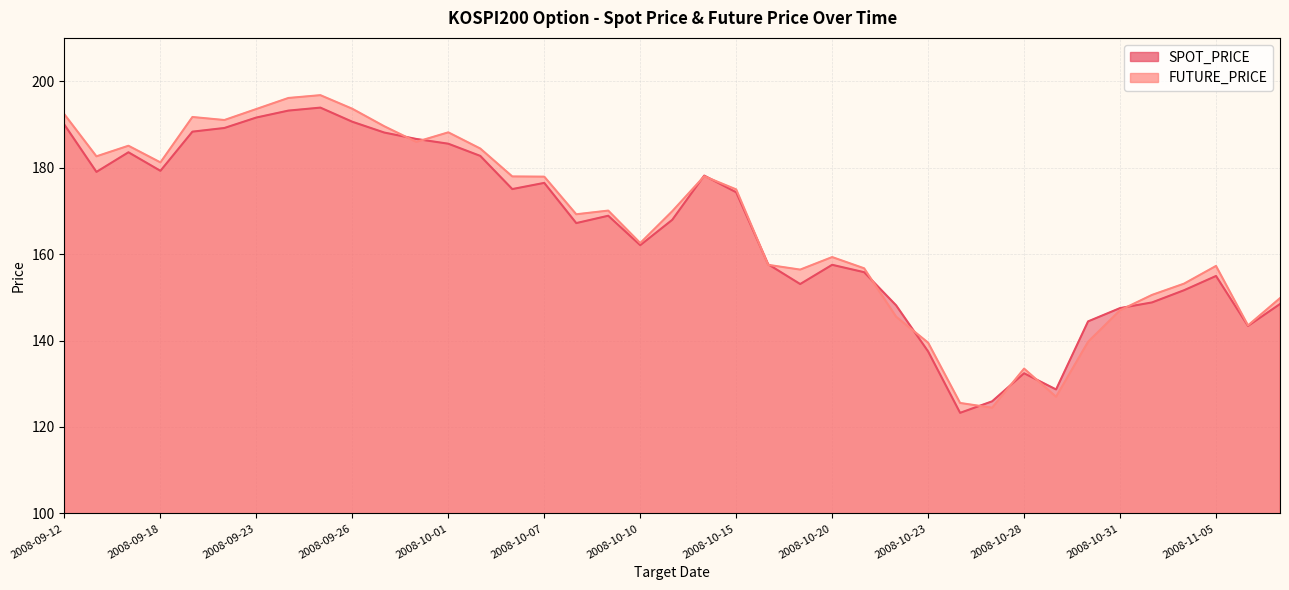

True or false: FUTURE_PRICE has a value of 92.9 at 2008-10-06.

False